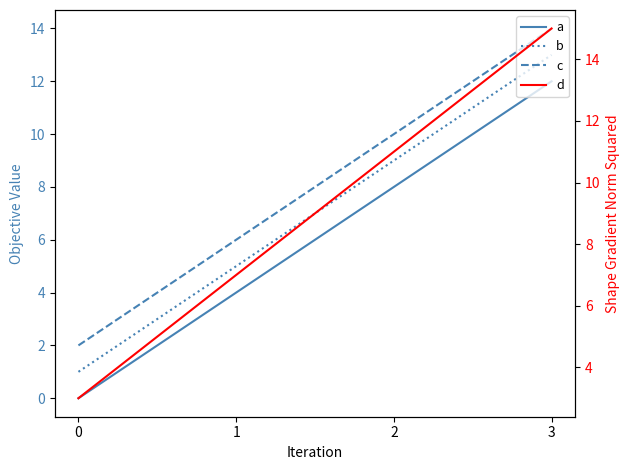

The value of a at 3 is 21. True or false?

False